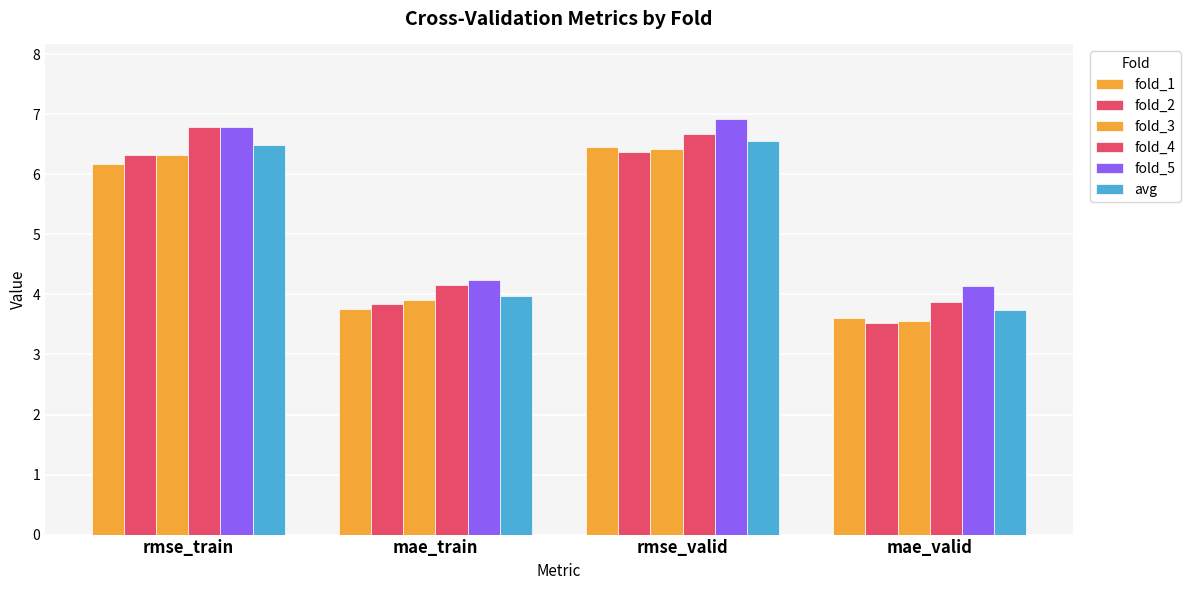

What is the difference between the maximum and minimum values in the fold_4 series?

2.9